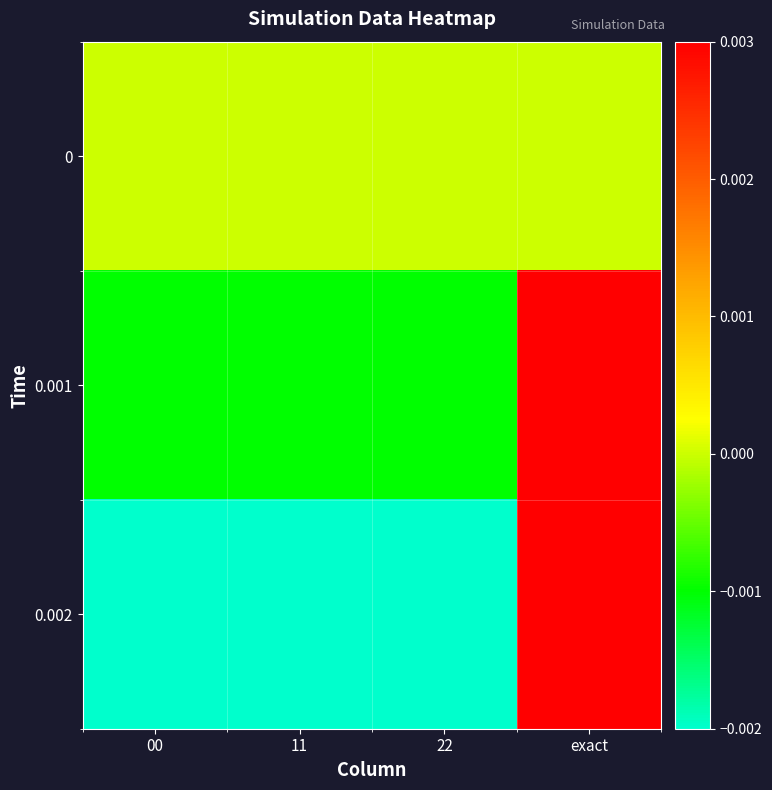

Which series has the largest range (max minus min)?

0.002